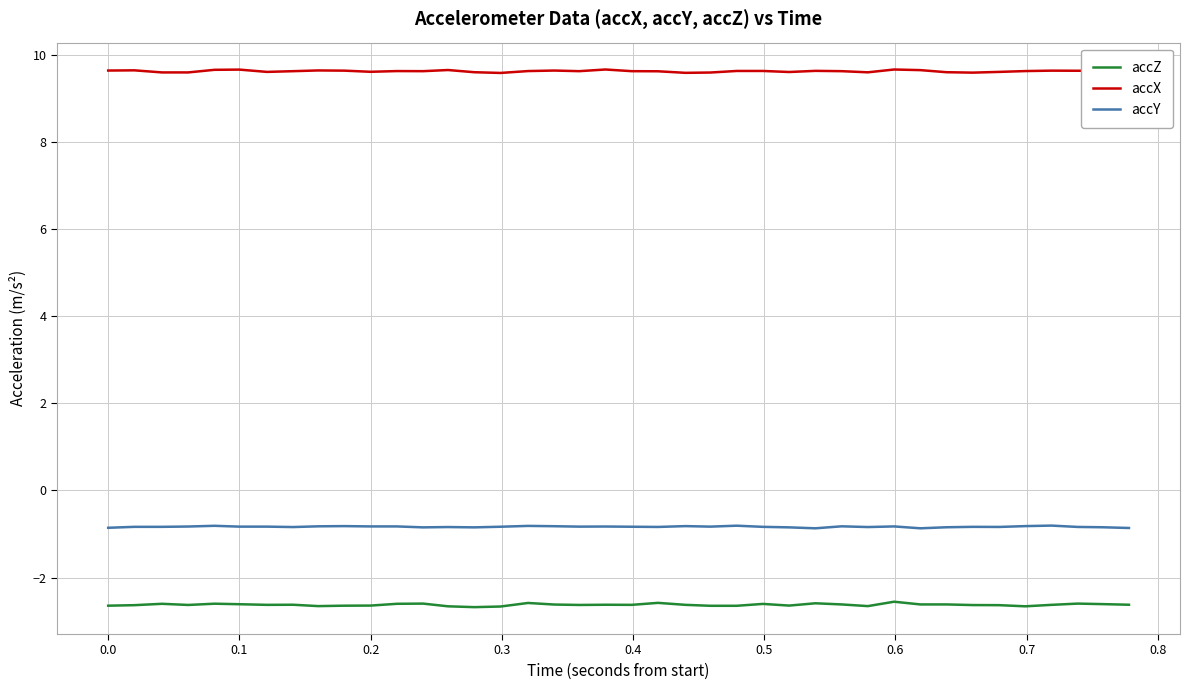

Which series has the largest total across all categories?

accX